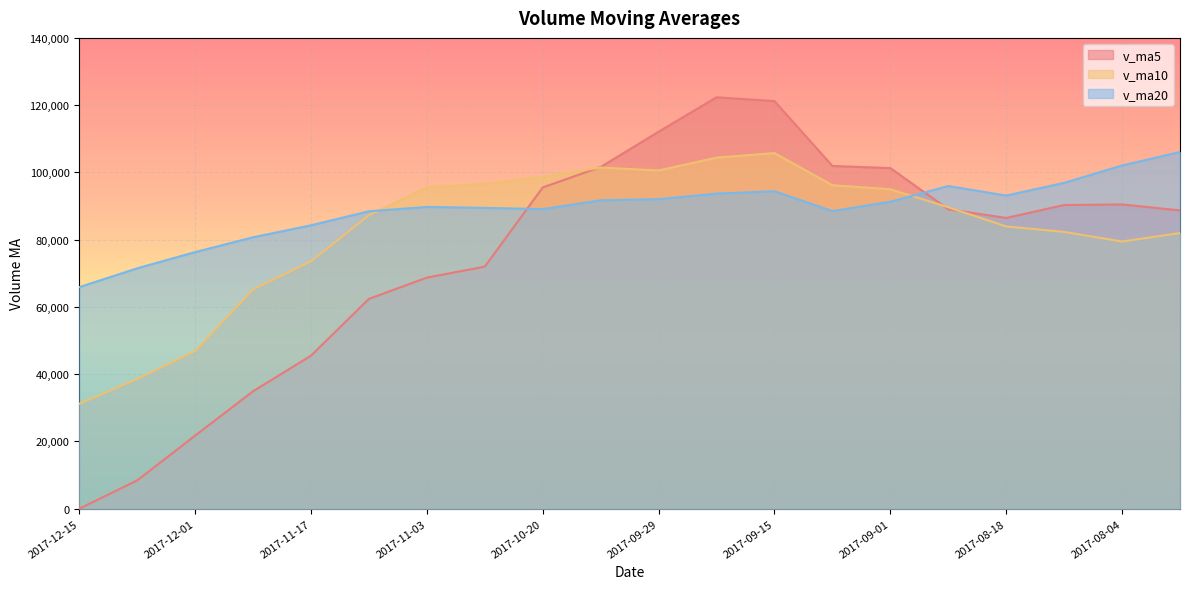

Rank the series by their maximum value, from lowest to highest.

v_ma10, v_ma20, v_ma5